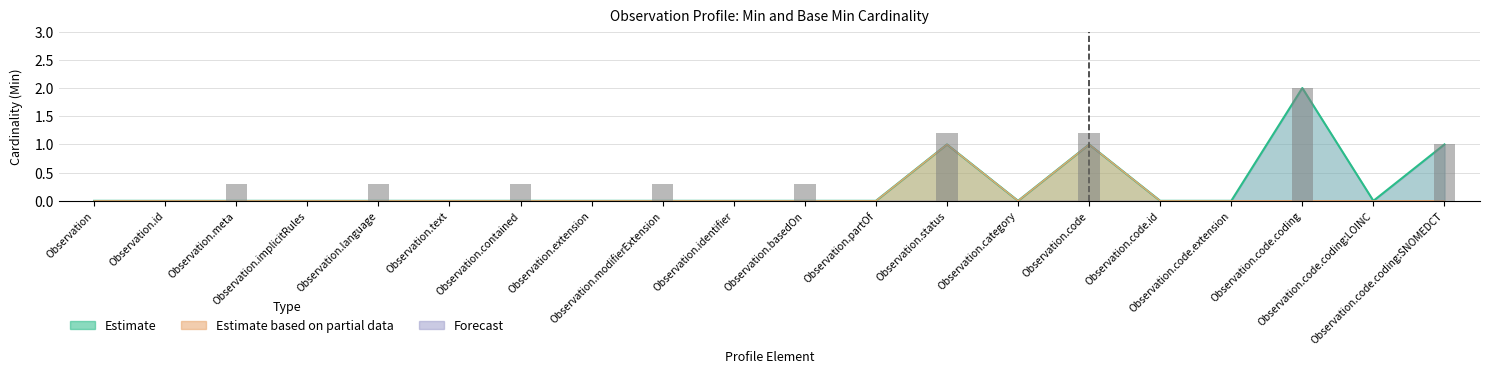

What is the label of the 5th bar from the right?

Observation.code.id